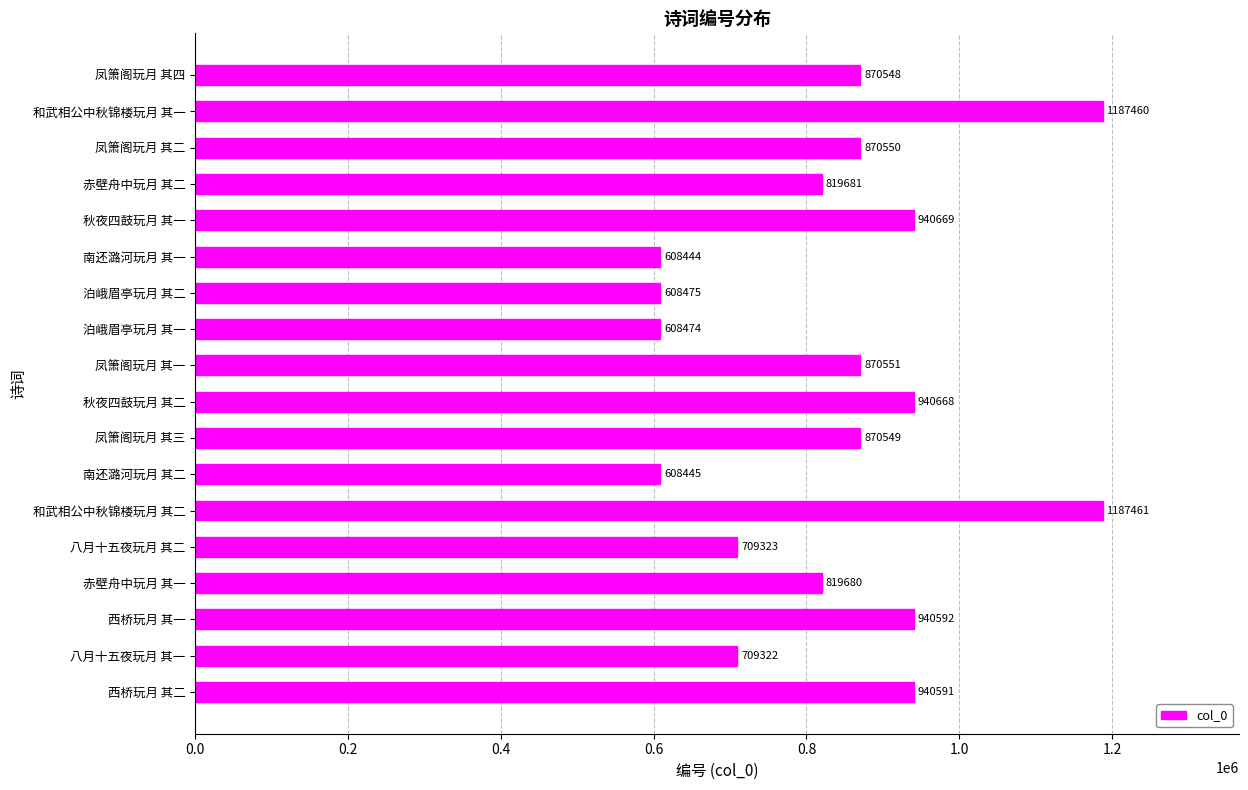

What is the maximum value shown in the chart?

1187461